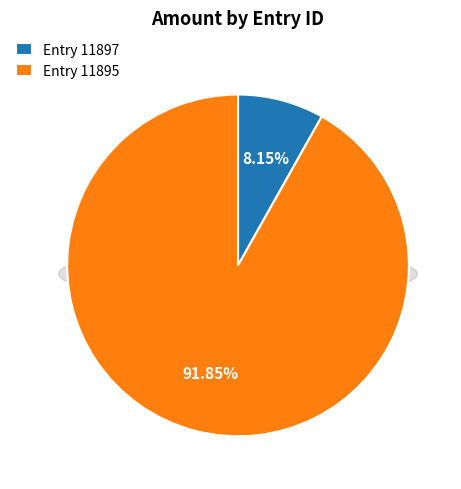

Which has a higher value, 11897 or 11895?

11895